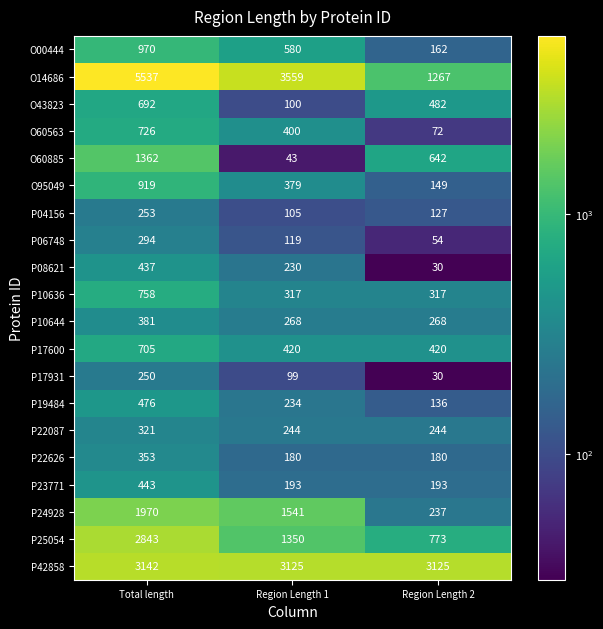

What is the difference between the maximum and second lowest values in the P22626 series?

173